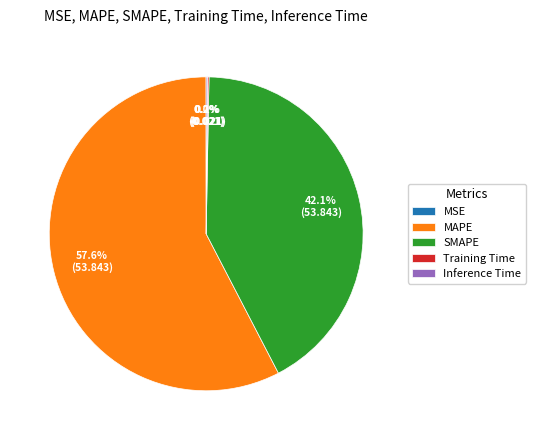

What percentage is NOT represented by SMAPE?

57.9%